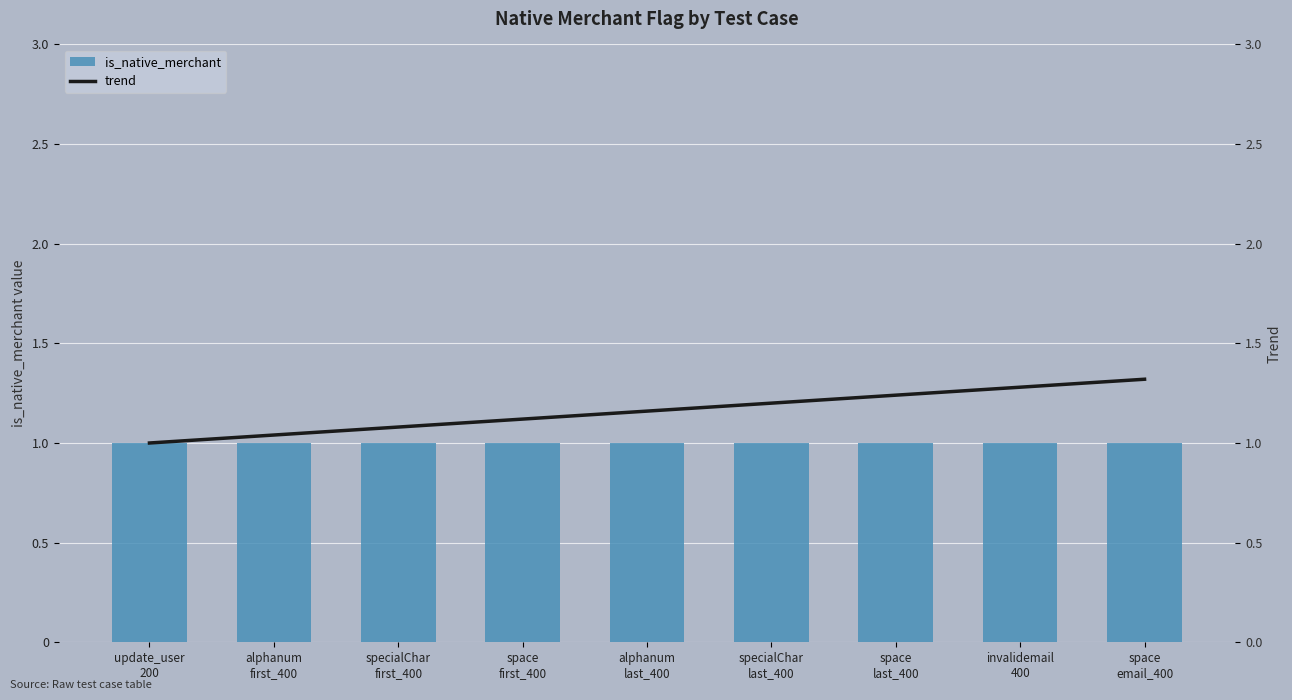

Which category has the highest value in the trend series?

space
email_400